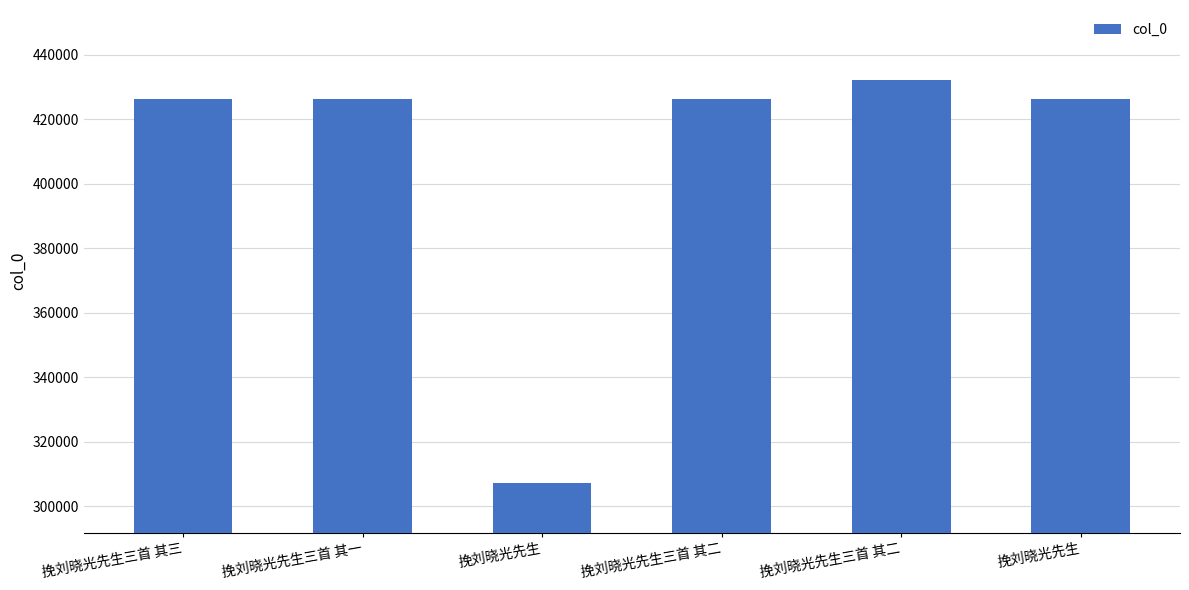

What is the change in value from 挽刘晓光先生三首 其三 to 挽刘晓光先生?

-119116